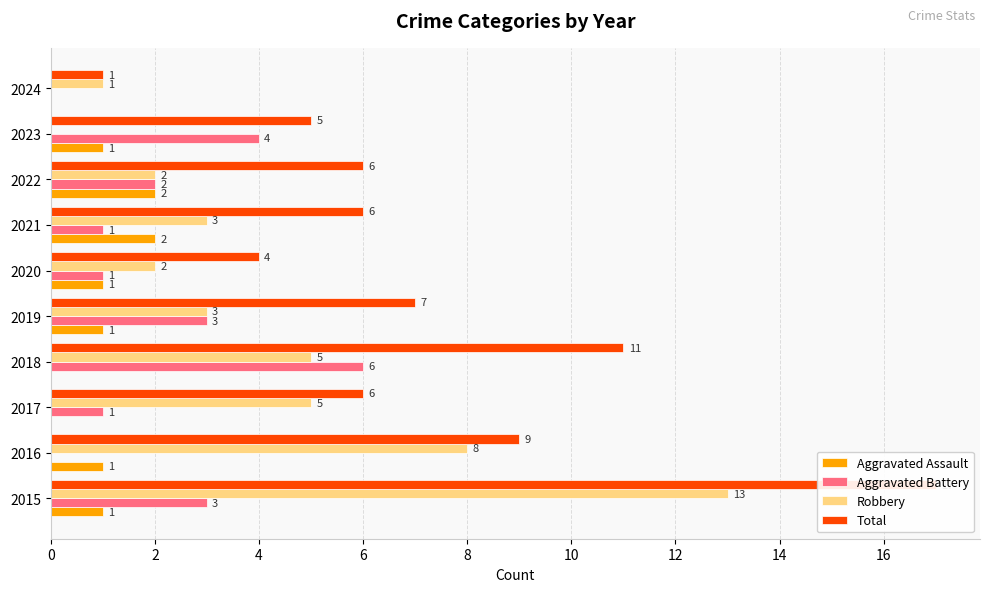

Which series changed the most between 2018 and 2024?

Total